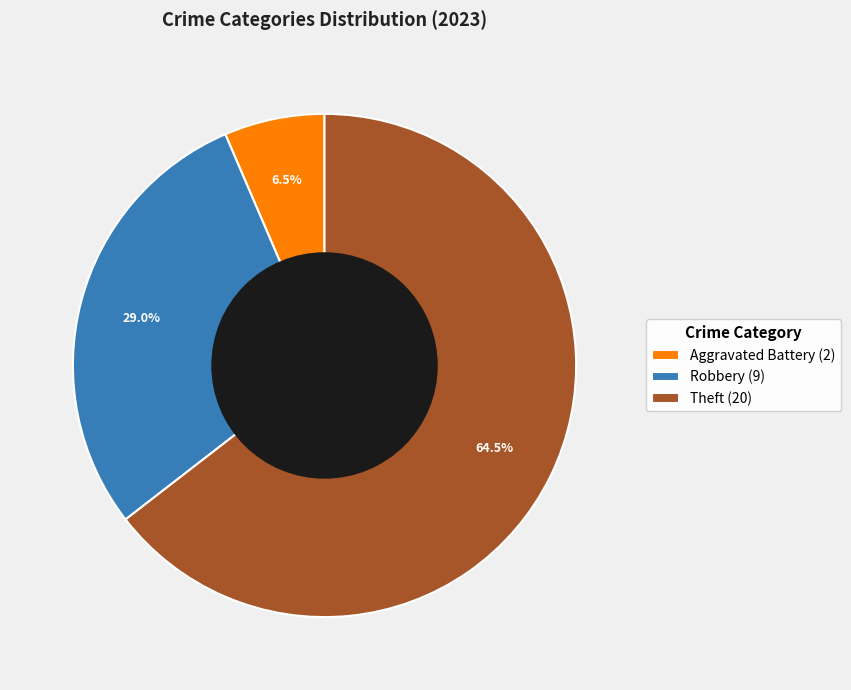

Which slice is the smallest?

Aggravated Battery (2)